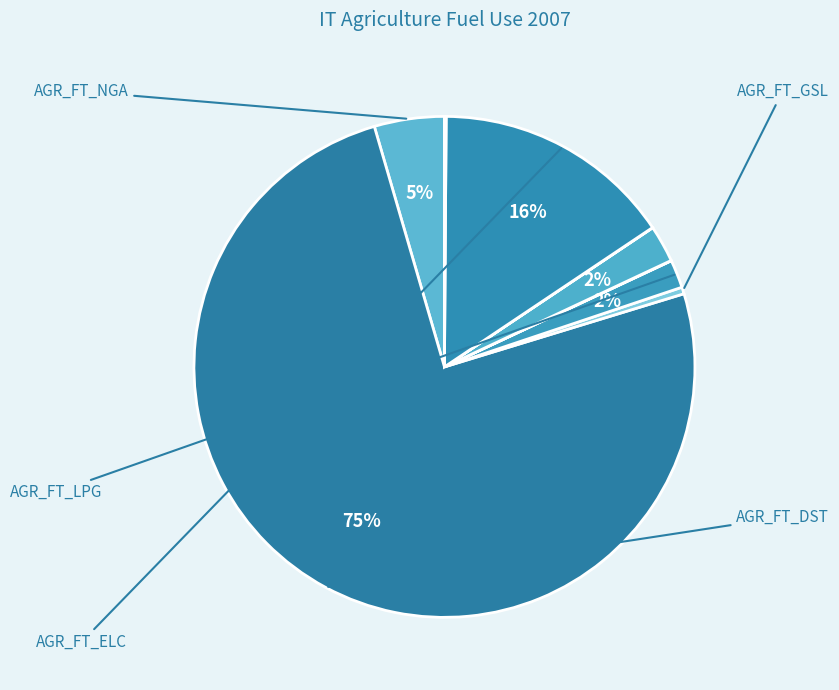

Is there a majority slice in this chart?

Yes